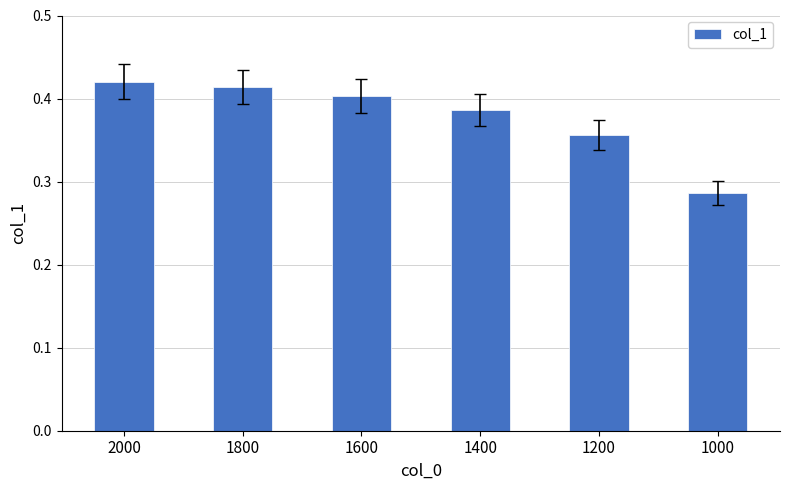

True or false: the data shows 0.3 at 1800.

False